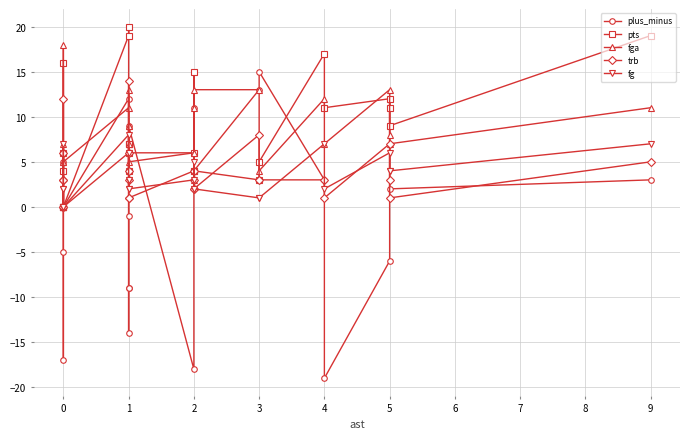

Is it true that plus_minus equals -3 at 5?

False